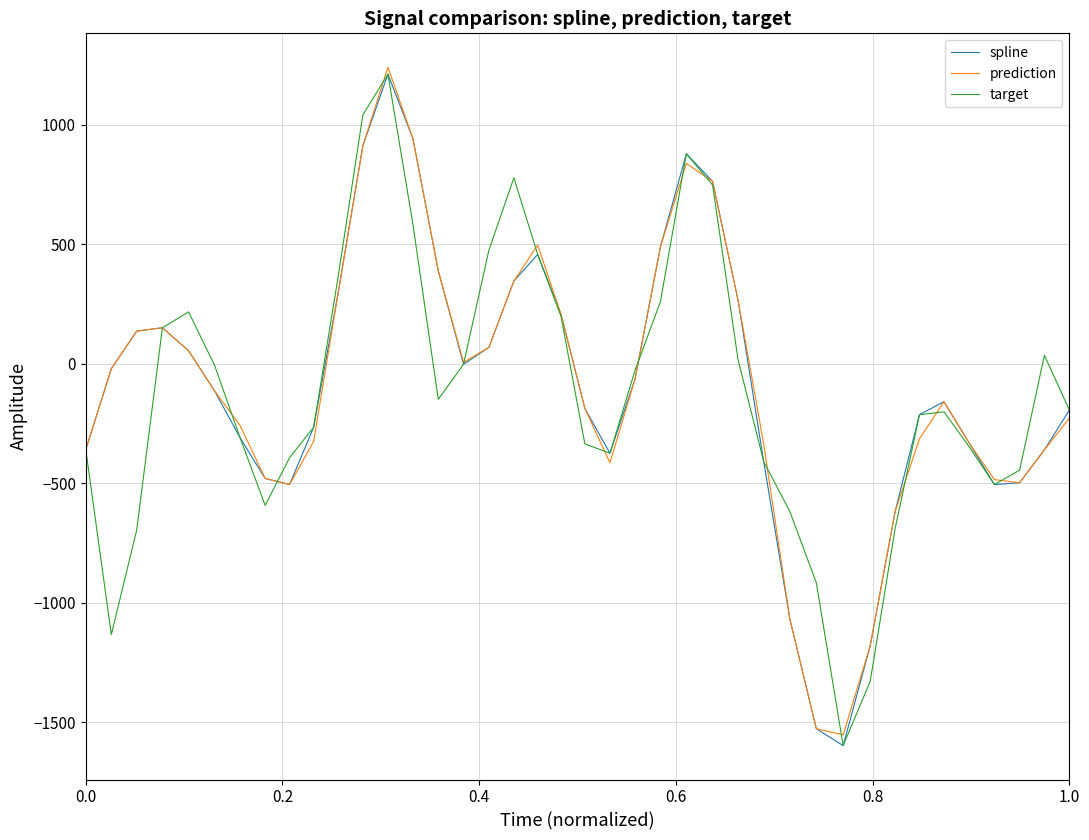

What is the smallest value displayed?

-1596.8